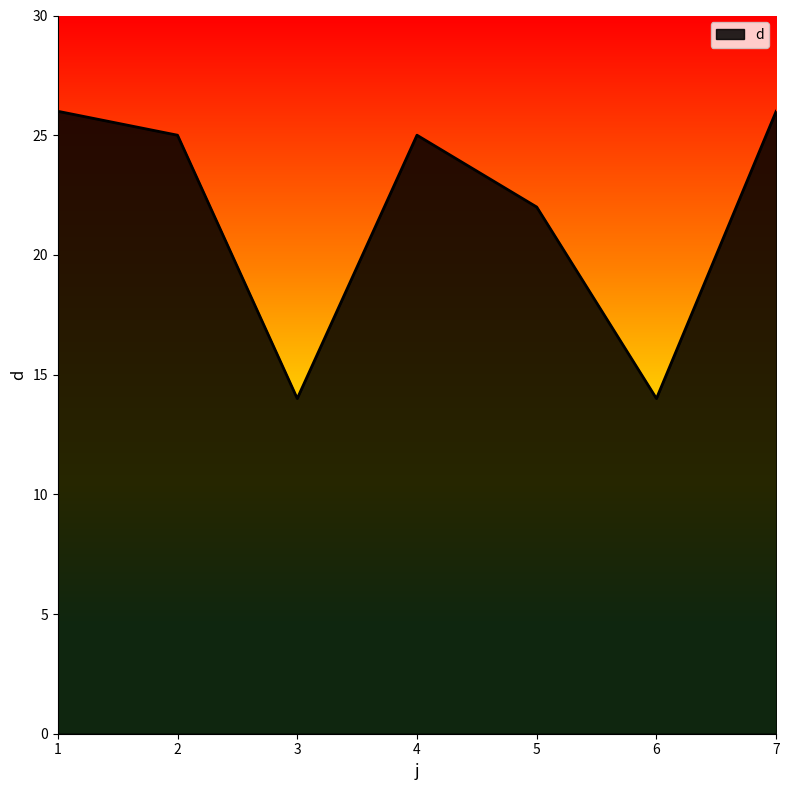

What is the change in value from 2 to 5?

-3